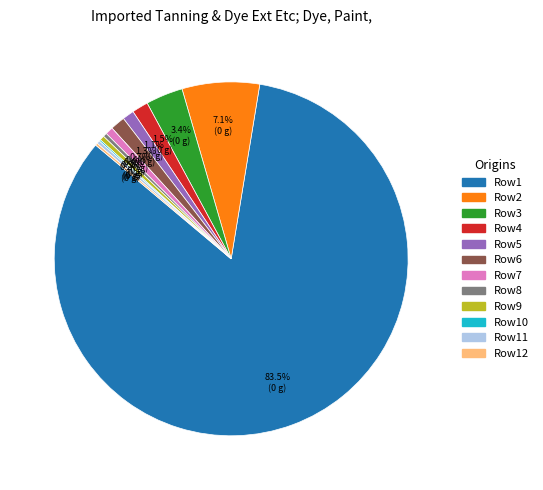

To the nearest percent, what is the difference between the largest and smallest slice percentages?

83%